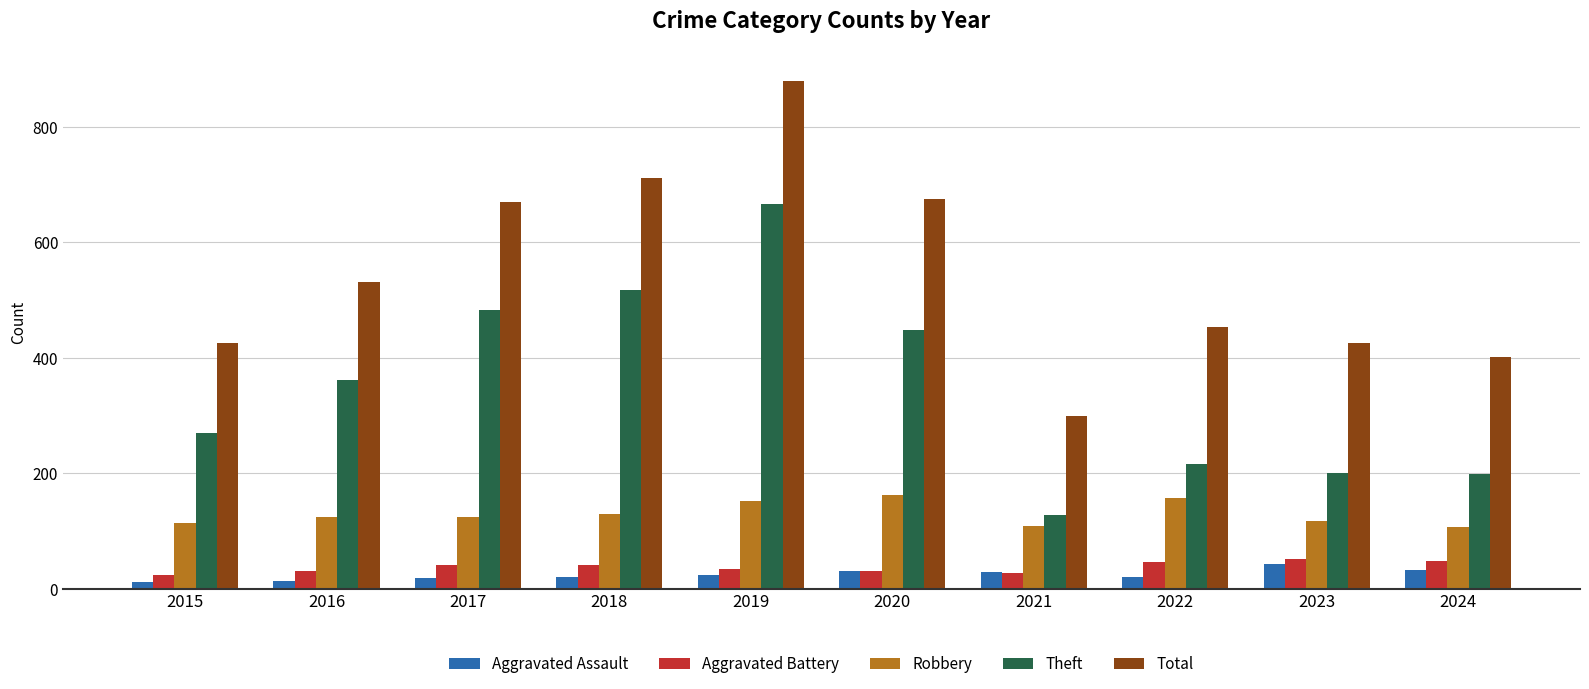

What is the total value across all series at 2019?

1757